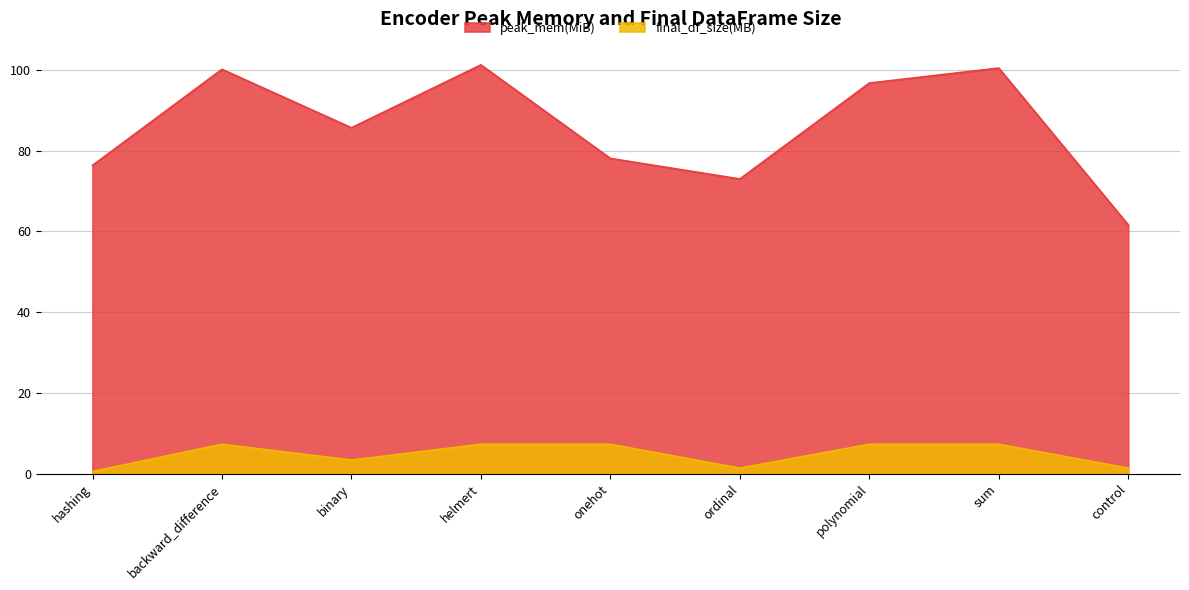

What is the average value of the final_df_size(MB) series?

4.8